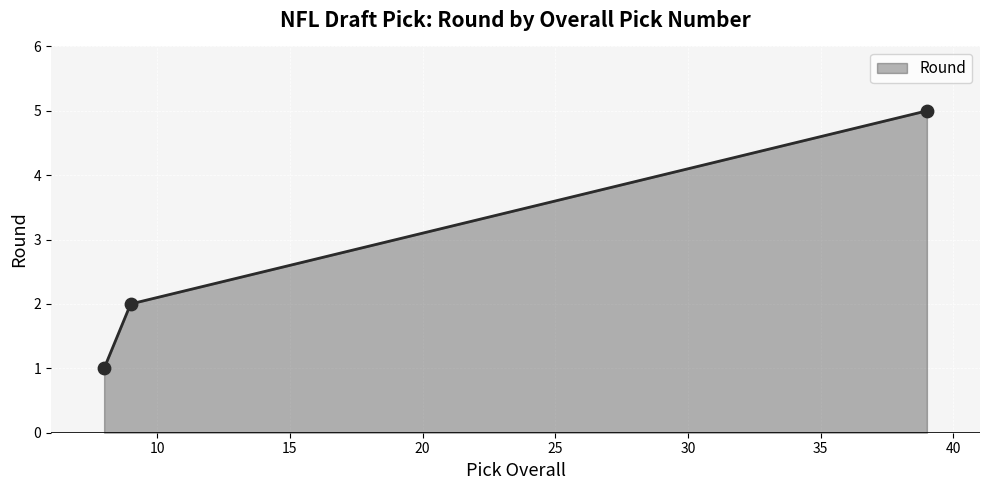

What is the difference between the maximum and minimum values?

4